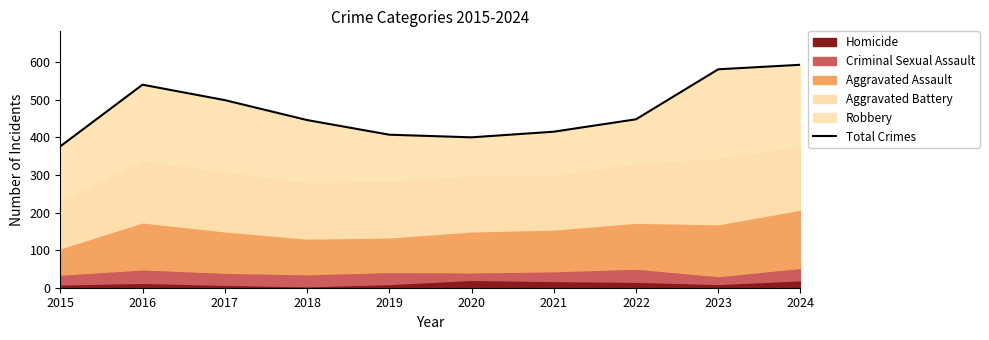

Does the chart display data point markers on the line(s)?

No